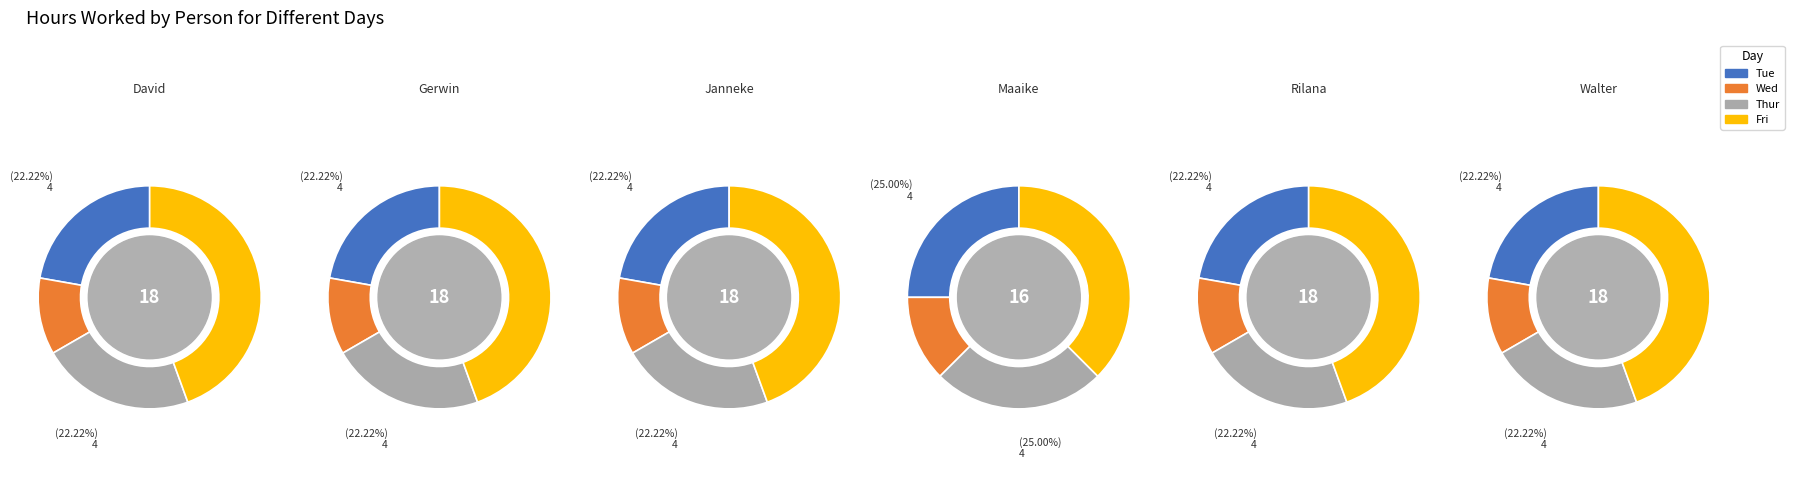

Between Thur and Fri, which series saw the biggest shift?

David